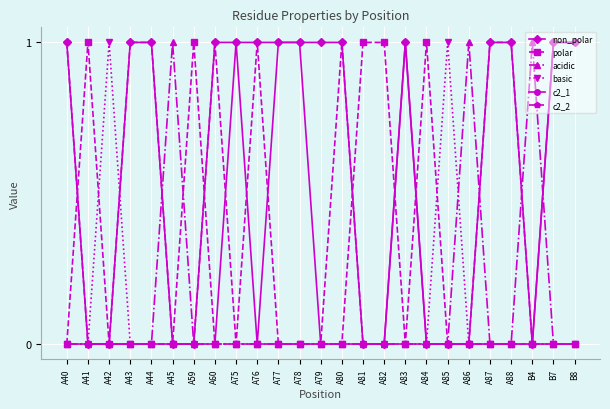

True or false: acidic has a value of -1 at A43.

False